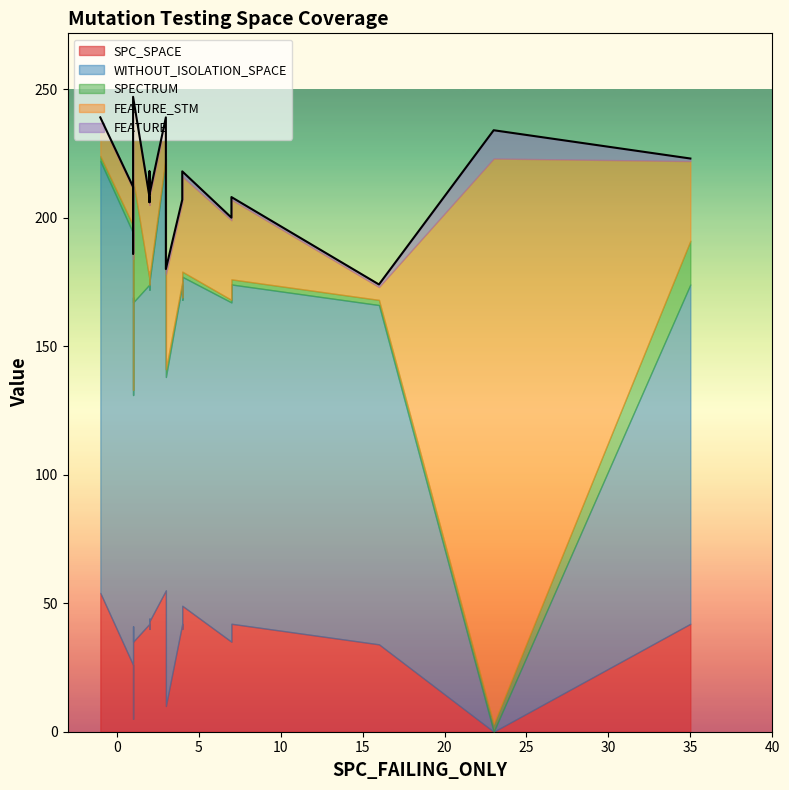

What are all the series names shown in the legend?

SPC_SPACE, WITHOUT_ISOLATION_SPACE, SPECTRUM, FEATURE_STM, FEATURE